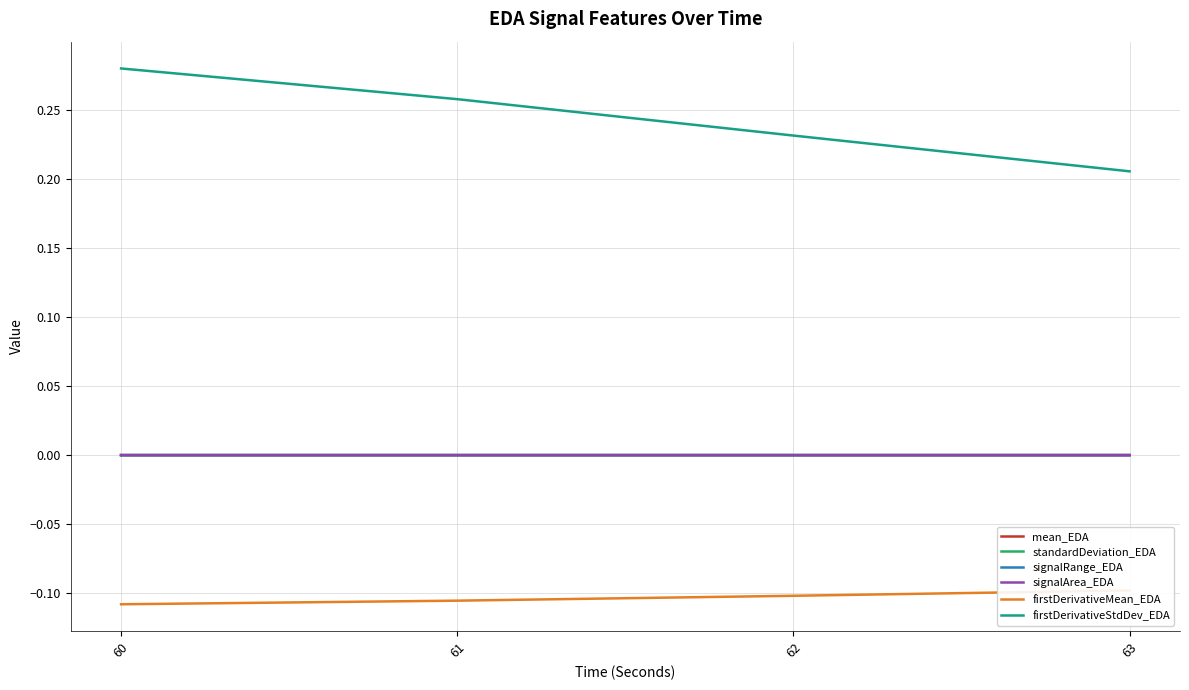

Does the chart have visible grid lines?

Yes